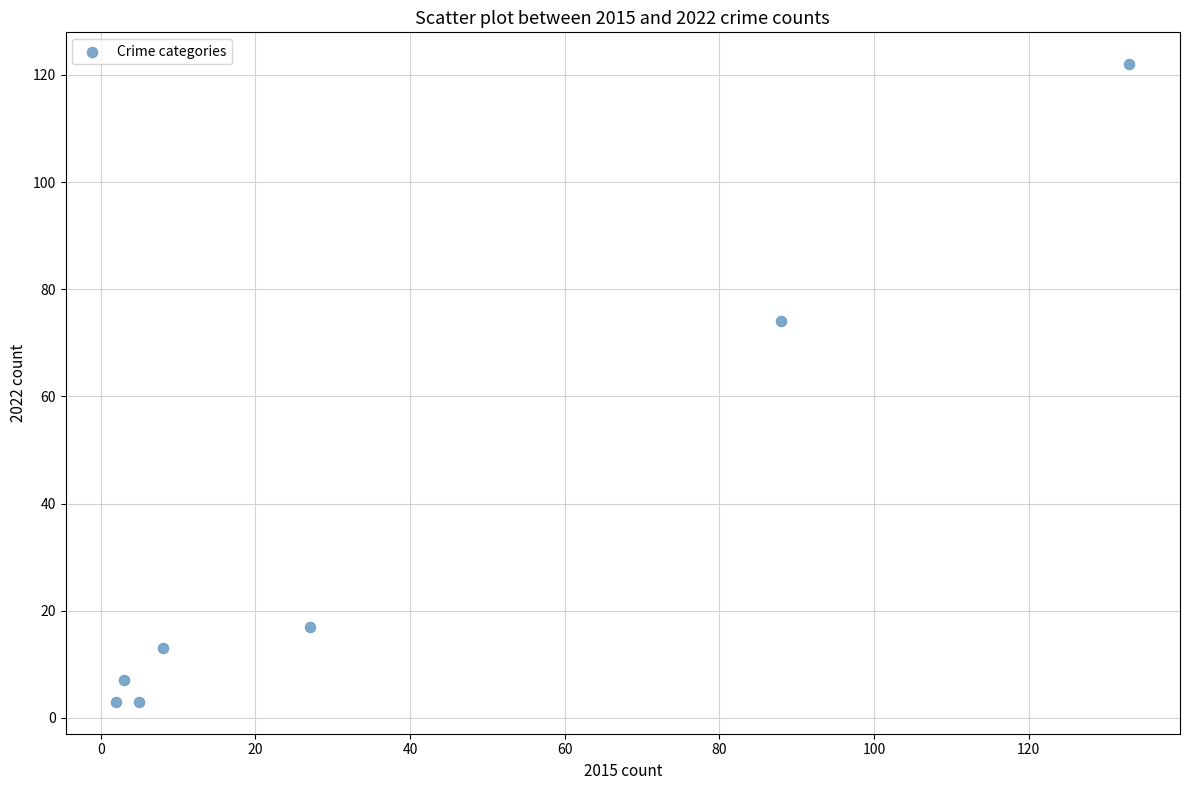

What is the average Y value?

34